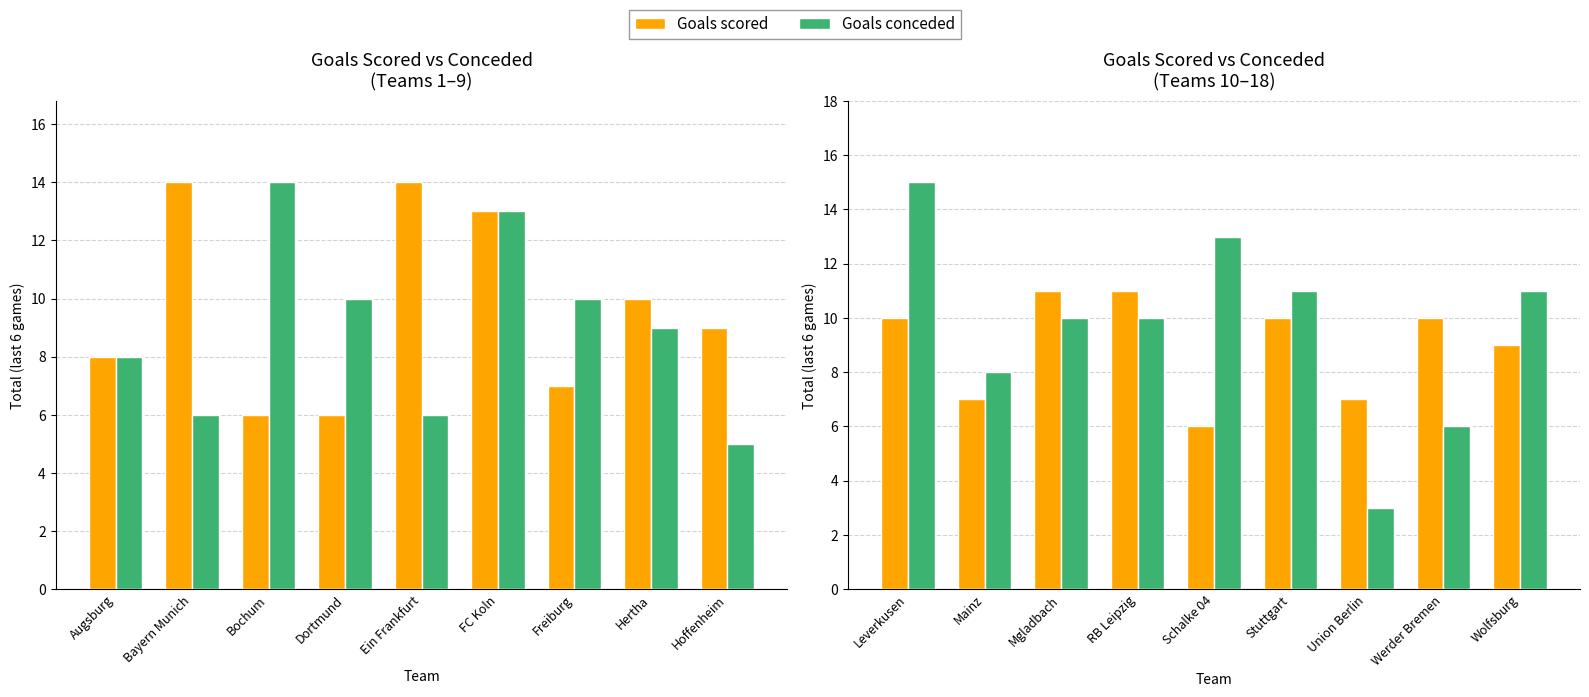

What is the difference between the maximum and minimum values in the Goals conceded series?

12